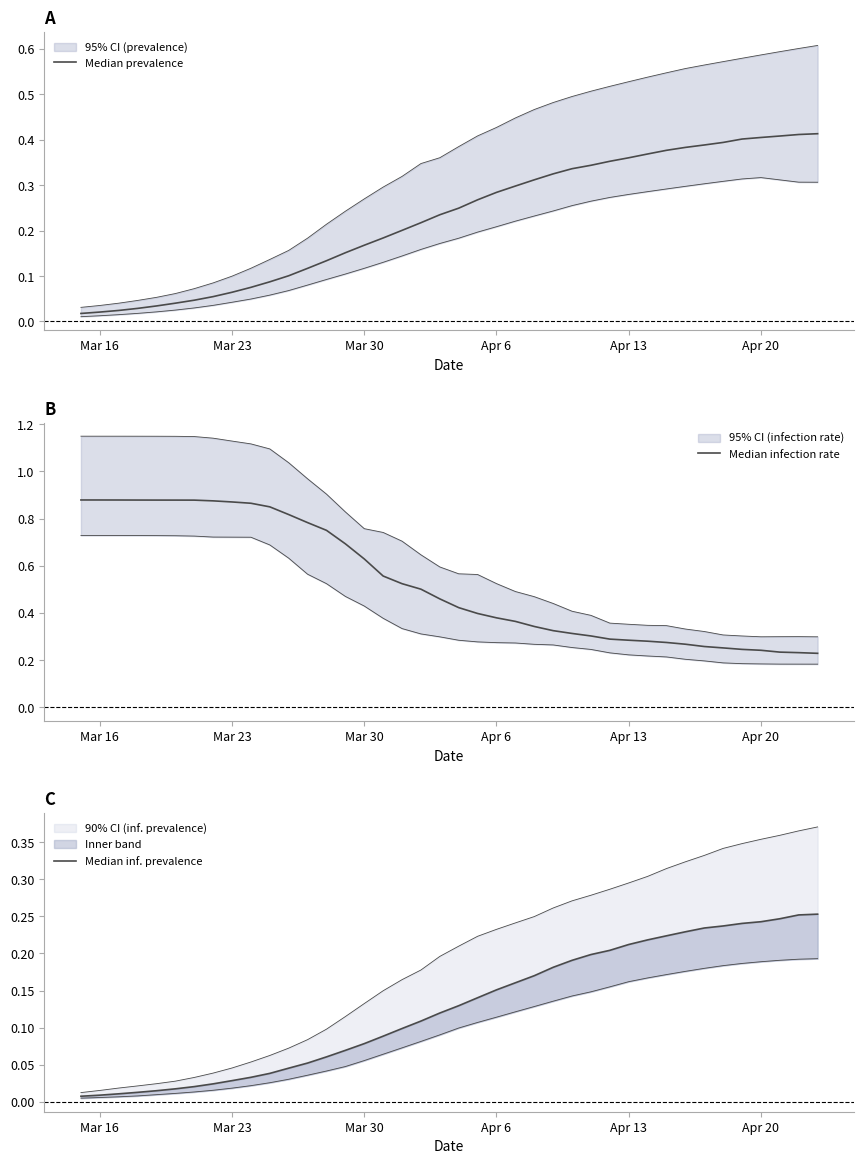

Count the number of categories in the chart.

40